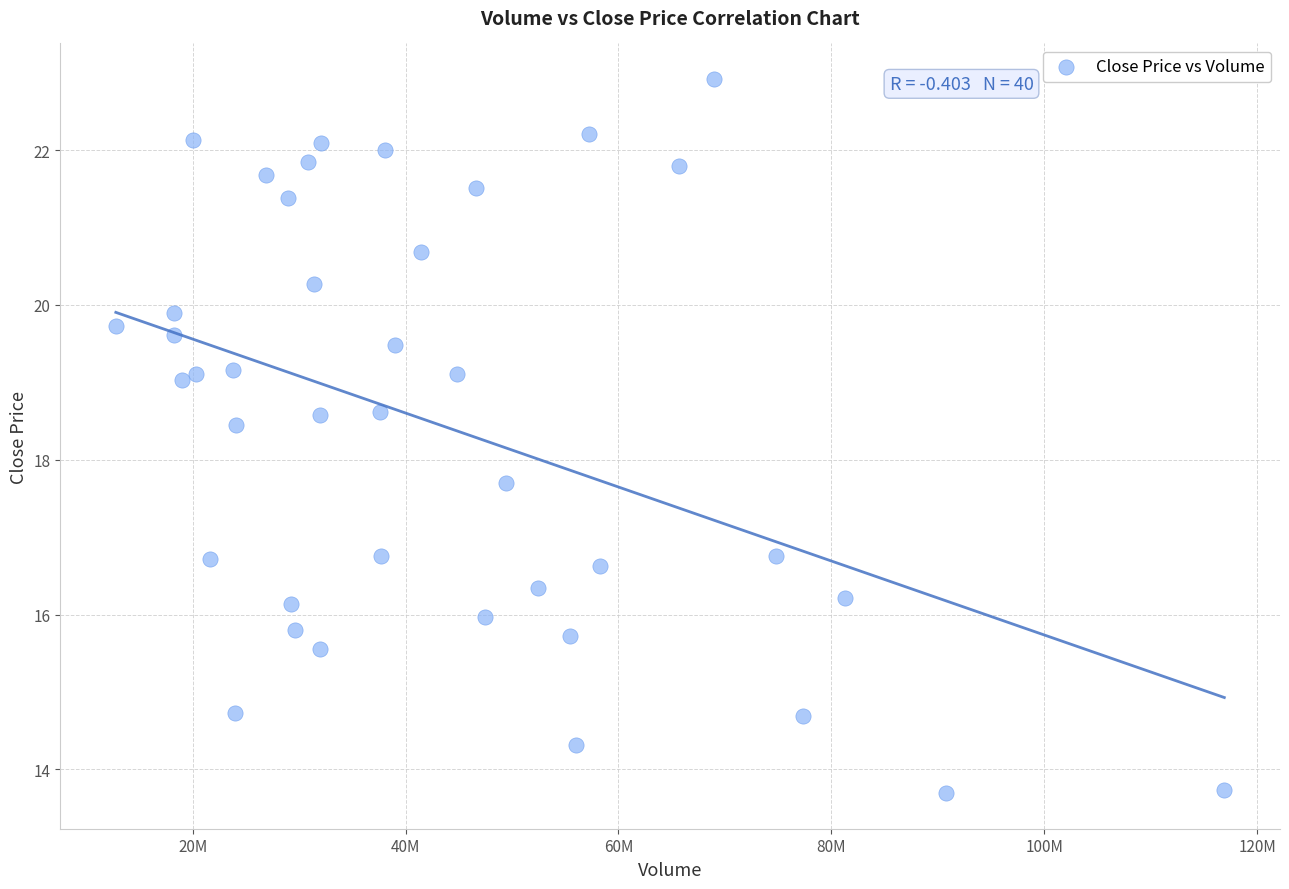

What Y value in the scatter plot is closest to 18?

17.7